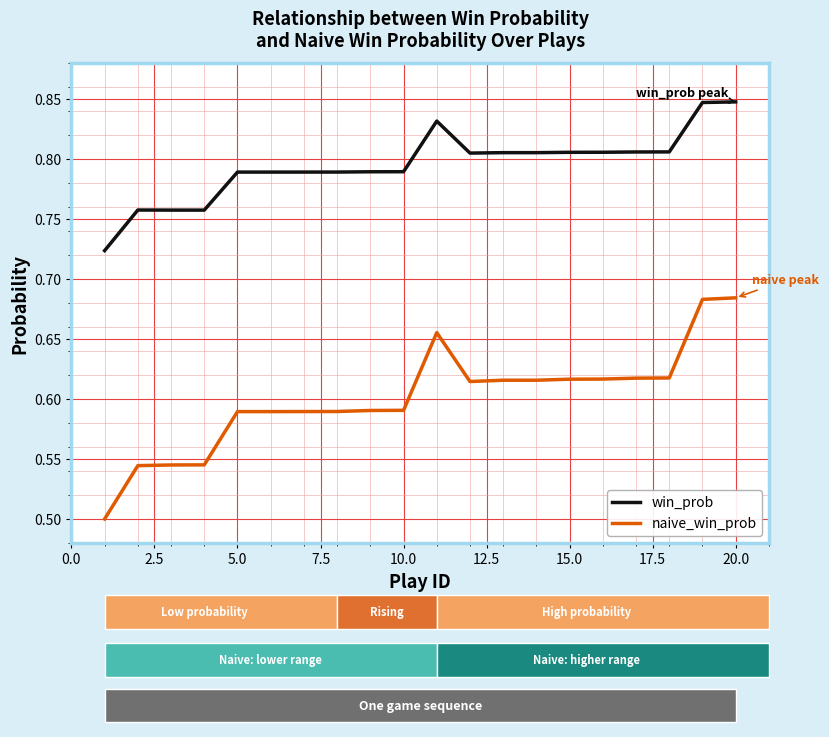

True or false: win_prob and naive_win_prob cross at least once.

False